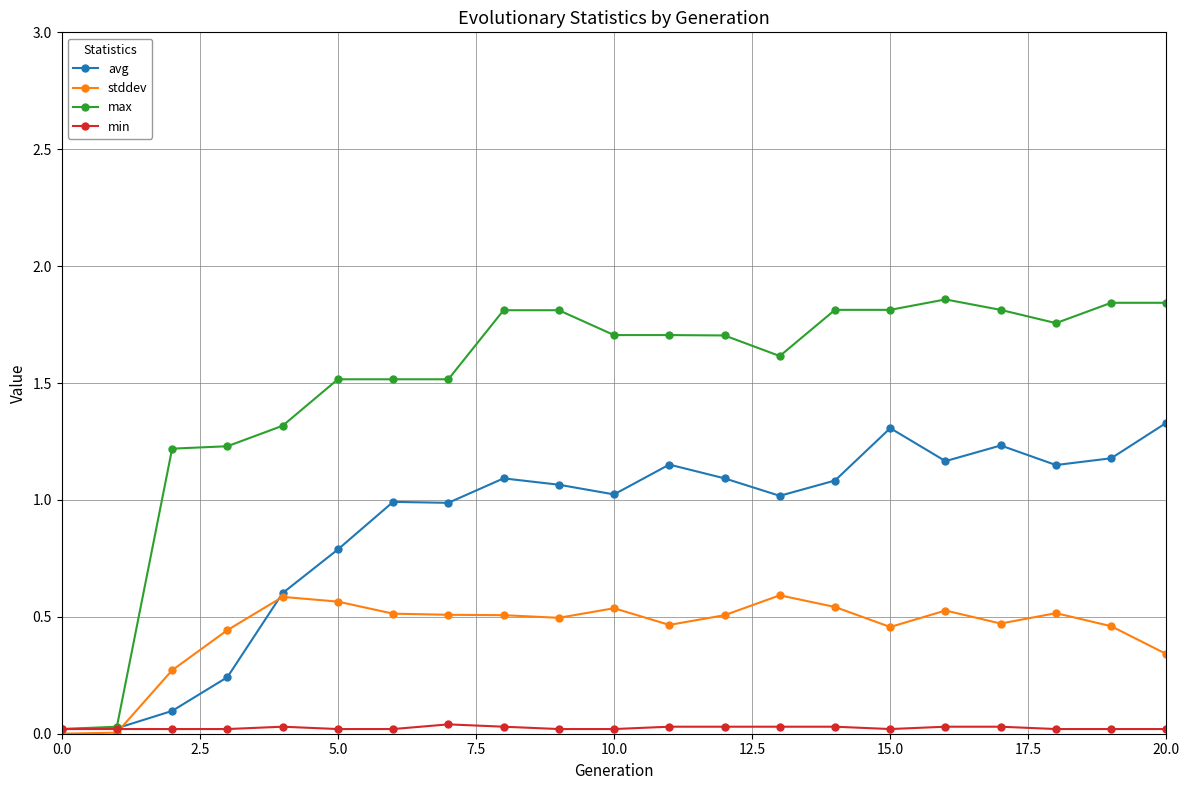

Which series has the largest total across all categories?

max